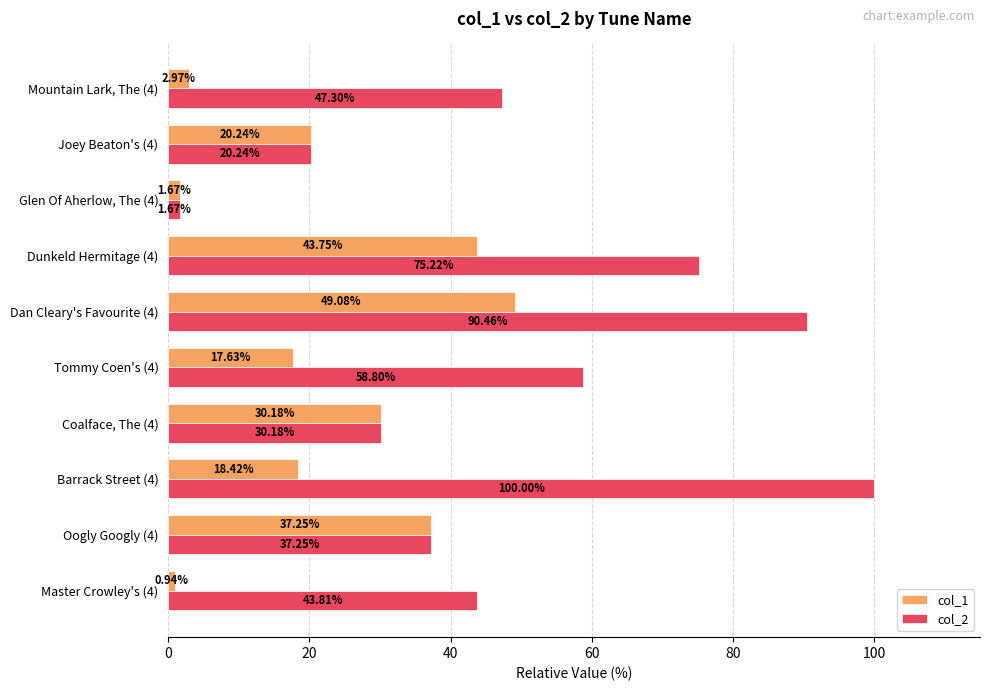

List the labels in order of col_2 value, smallest first.

Glen Of Aherlow, The (4), Joey Beaton's (4), Coalface, The (4), Oogly Googly (4), Master Crowley's (4), Mountain Lark, The (4), Tommy Coen's (4), Dunkeld Hermitage (4), Dan Cleary's Favourite (4), Barrack Street (4)